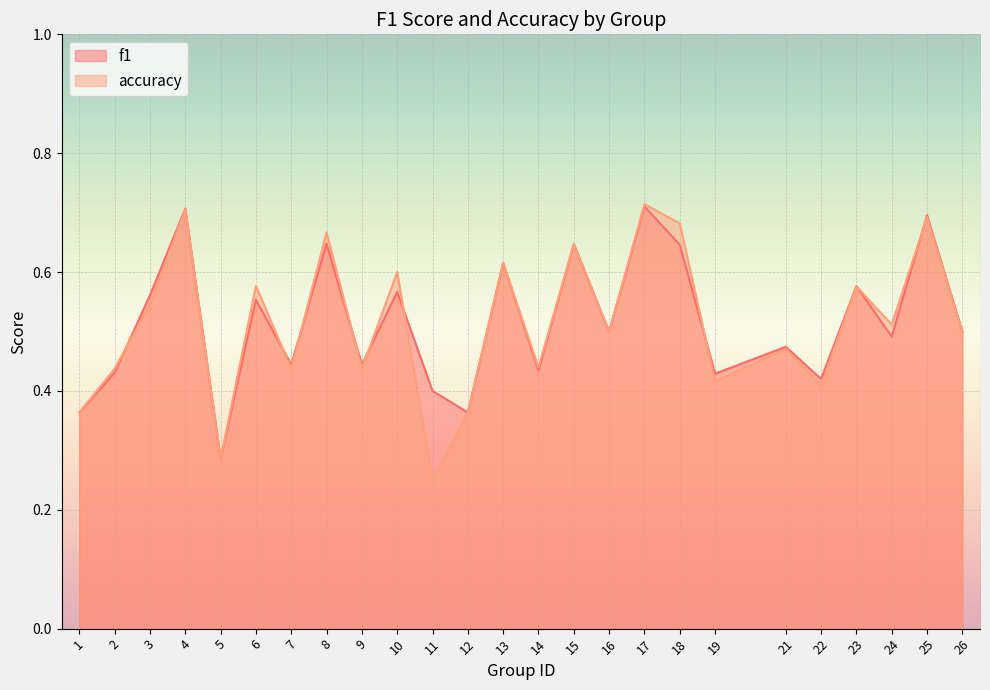

How many intersections are there between accuracy and f1?

9